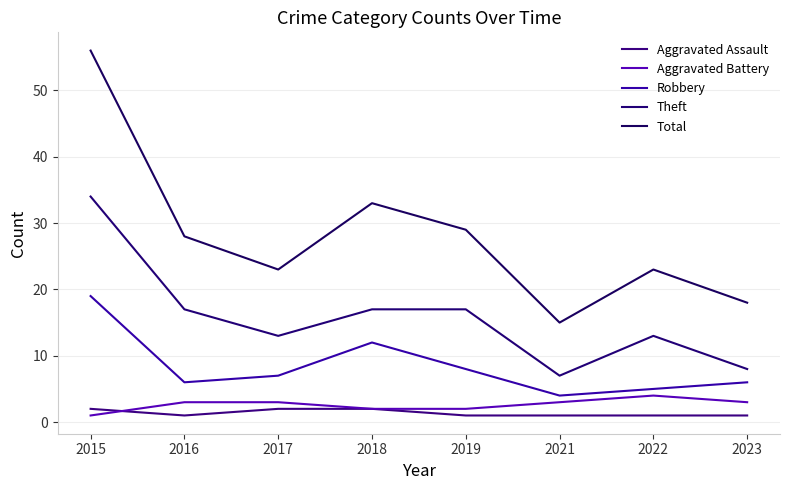

Count the number of data series in this chart.

5